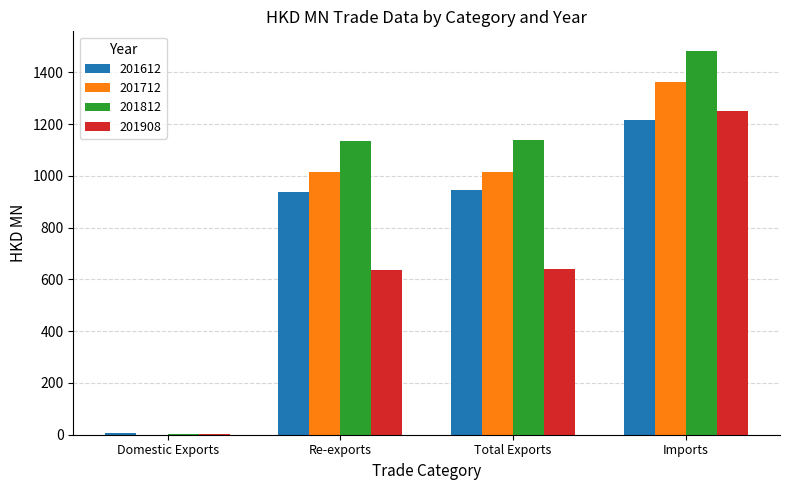

Is the value of 201812 at Re-exports greater than the value of 201612 at Domestic Exports?

Yes